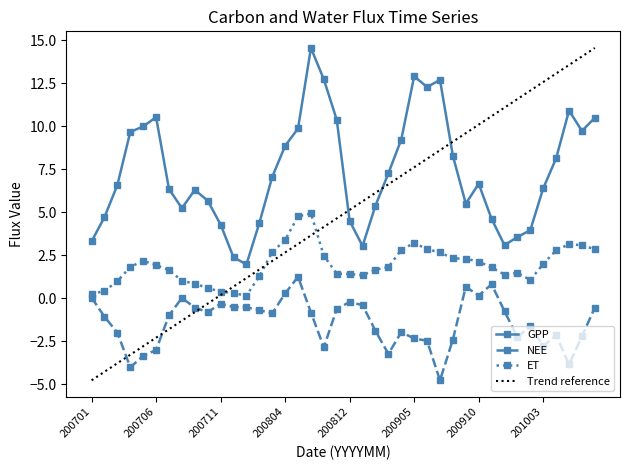

After their last crossing, which series has the higher values: NEE or Trend reference?

Trend reference